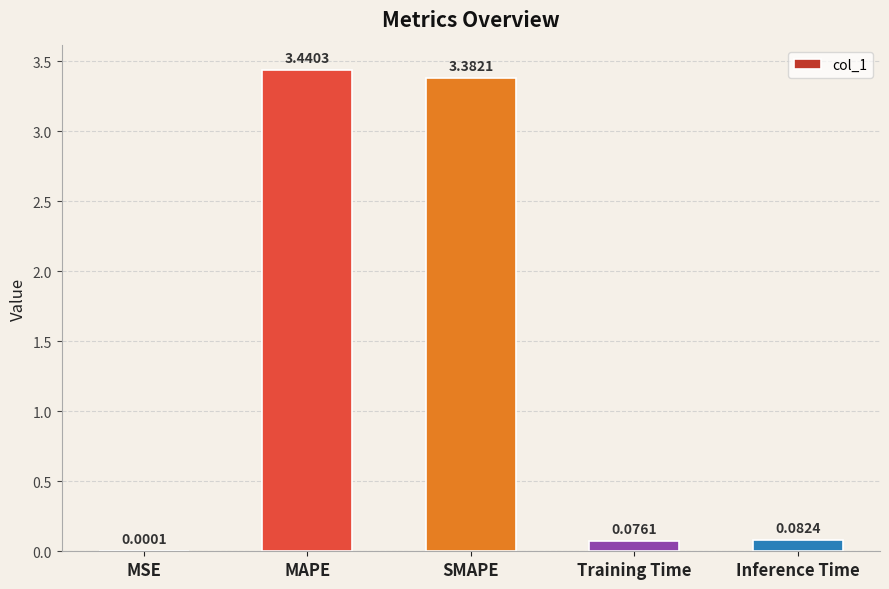

What is the sum of all values?

7.0